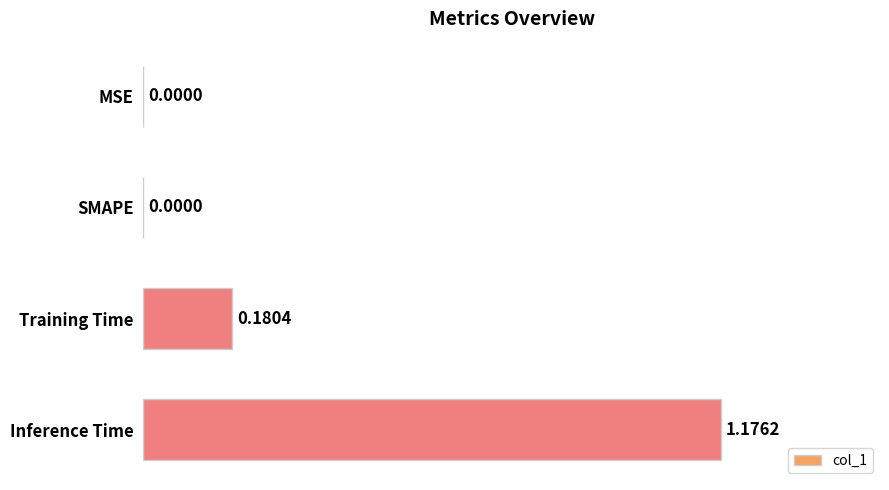

What is the change in value from SMAPE to Training Time?

+0.2